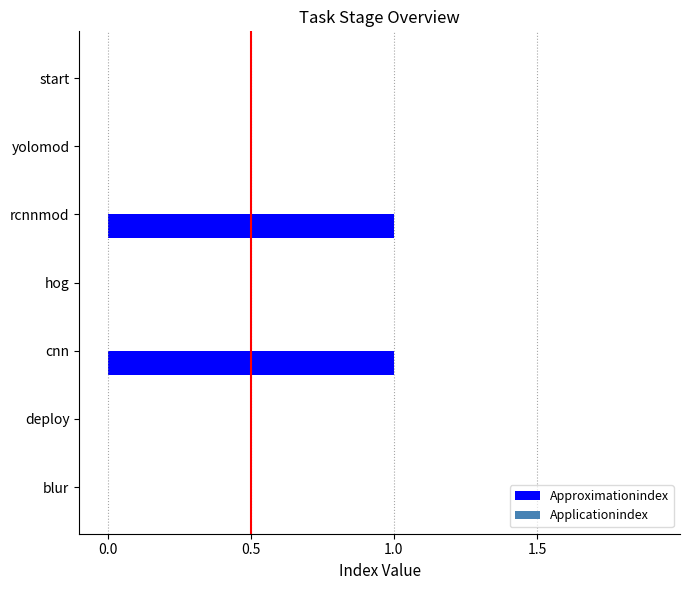

Which has a higher value, yolomod or rcnnmod?

rcnnmod